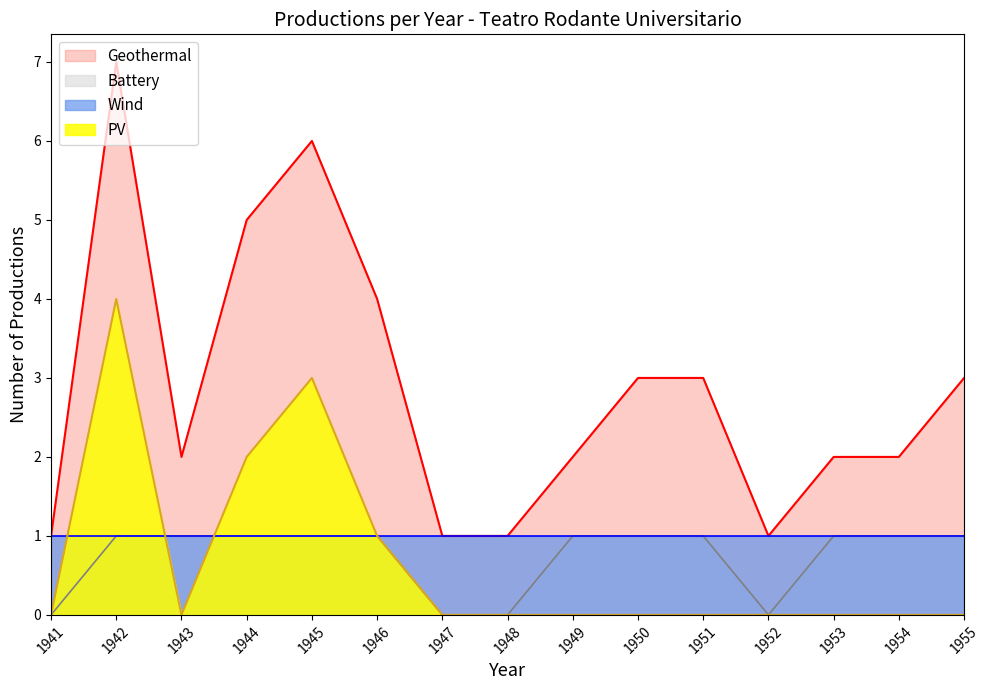

True or false: Wind and Geothermal cross at least once.

False